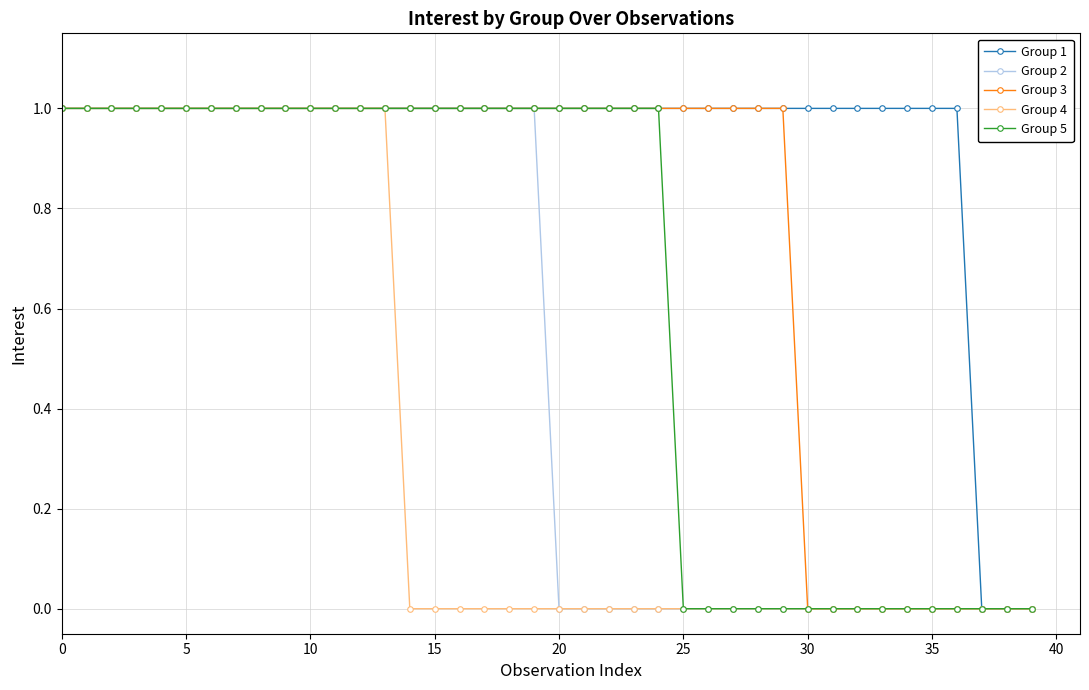

Does the chart have visible grid lines?

Yes